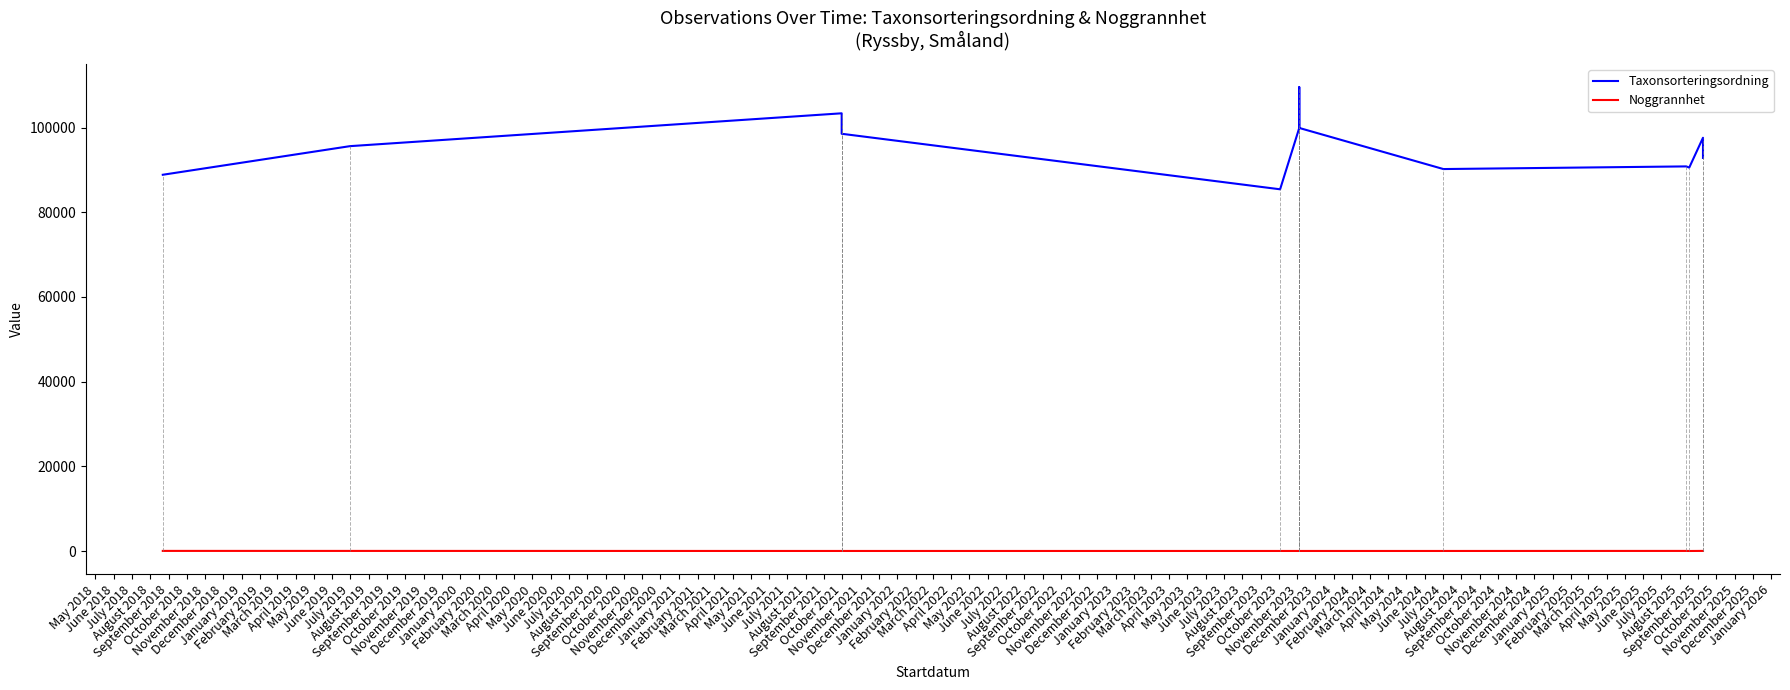

True or false: Taxonsorteringsordning has more than 0 points higher than both neighbors.

True